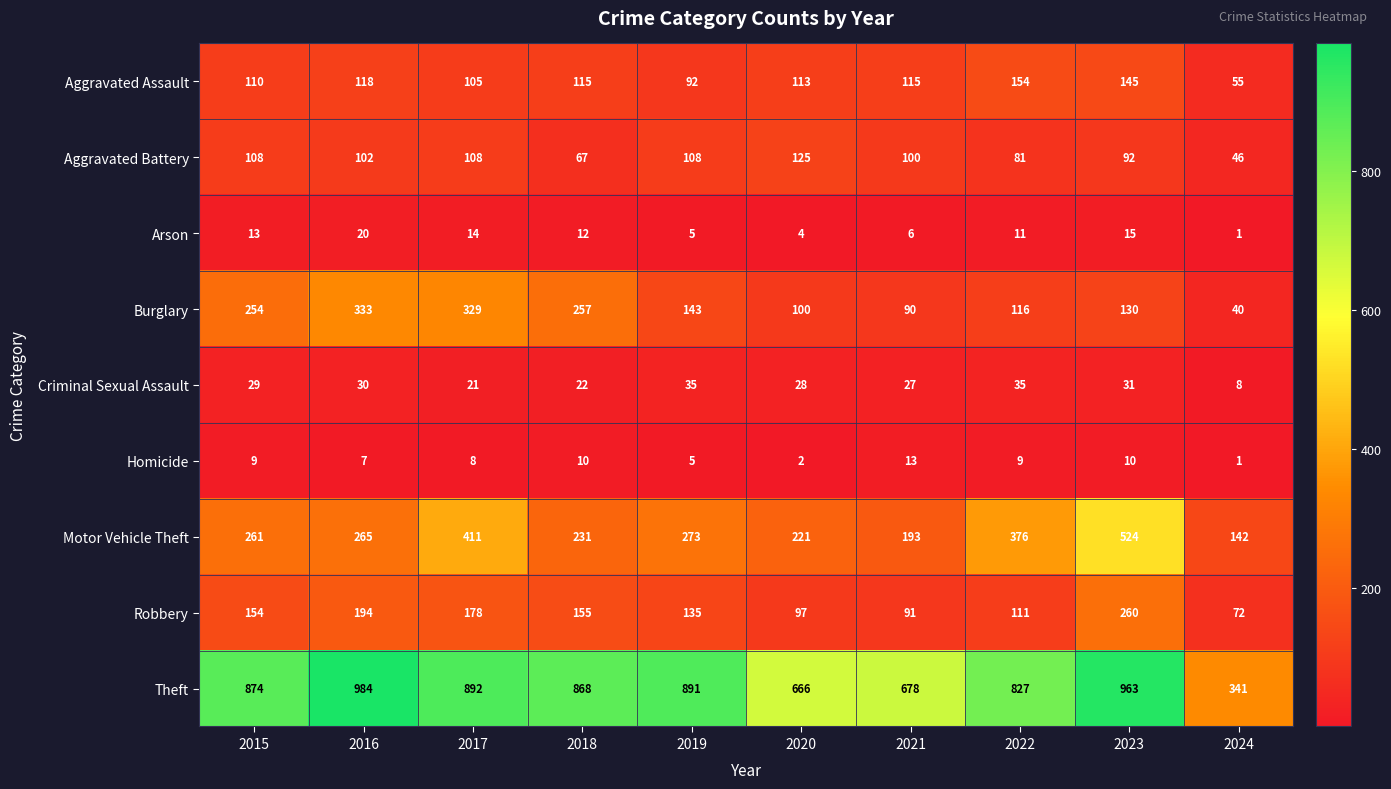

Which series has the widest spread of values?

Theft